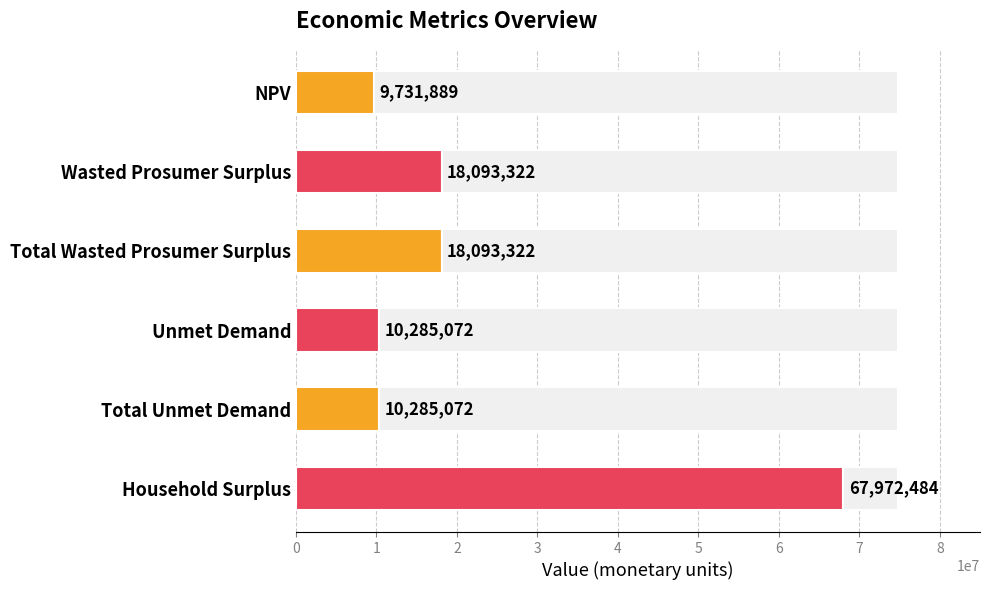

What is the difference between the maximum and minimum values?

58240594.5